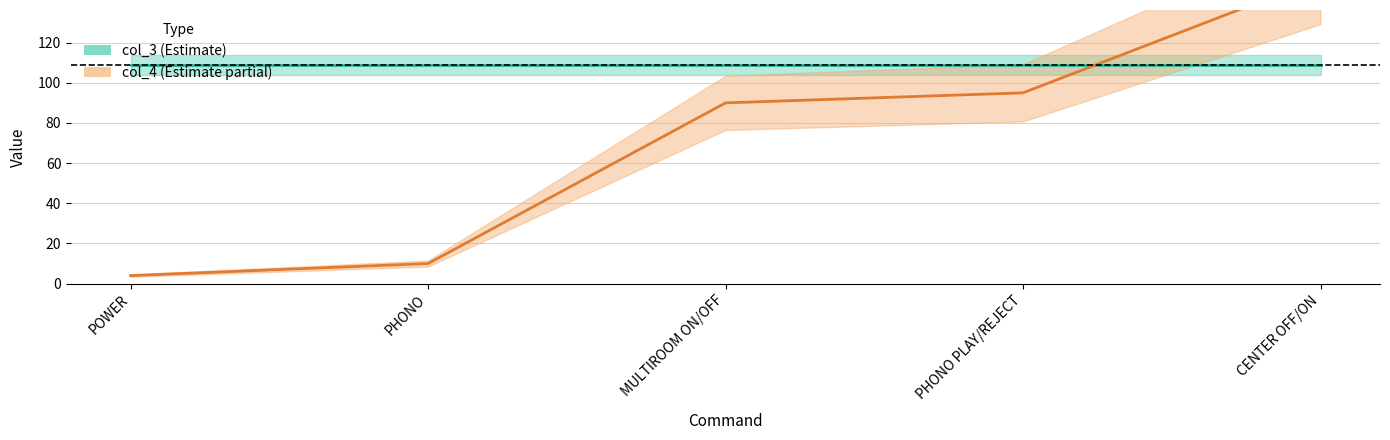

True or false: col_3 has more than 0 points higher than both neighbors.

False